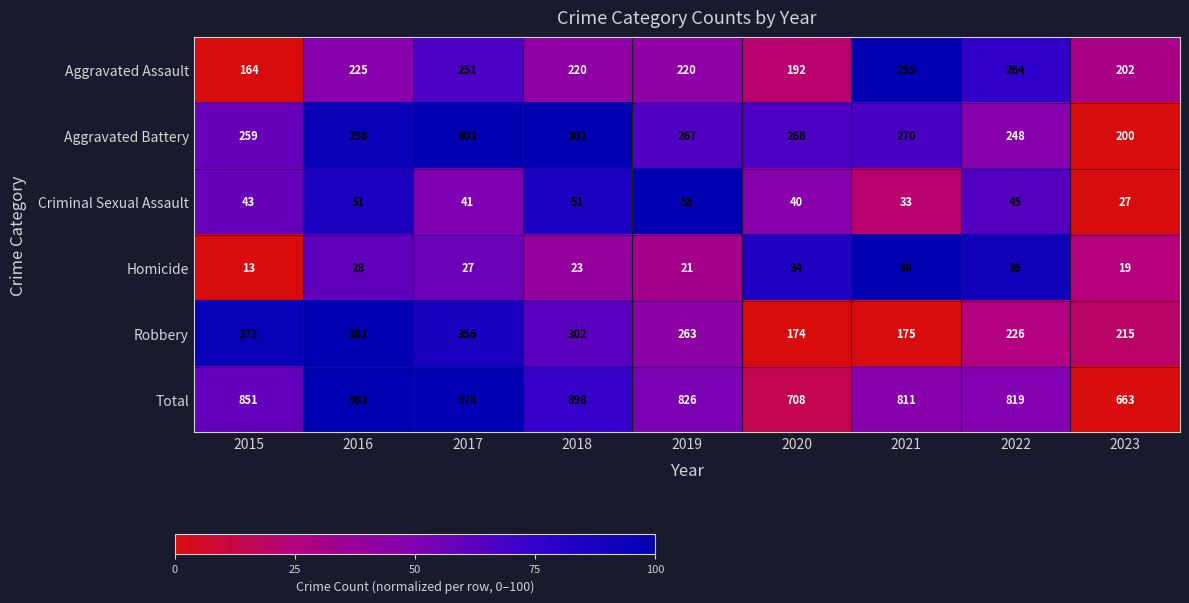

List the labels in order of Total value, largest first.

2016, 2017, 2018, 2015, 2019, 2022, 2021, 2020, 2023